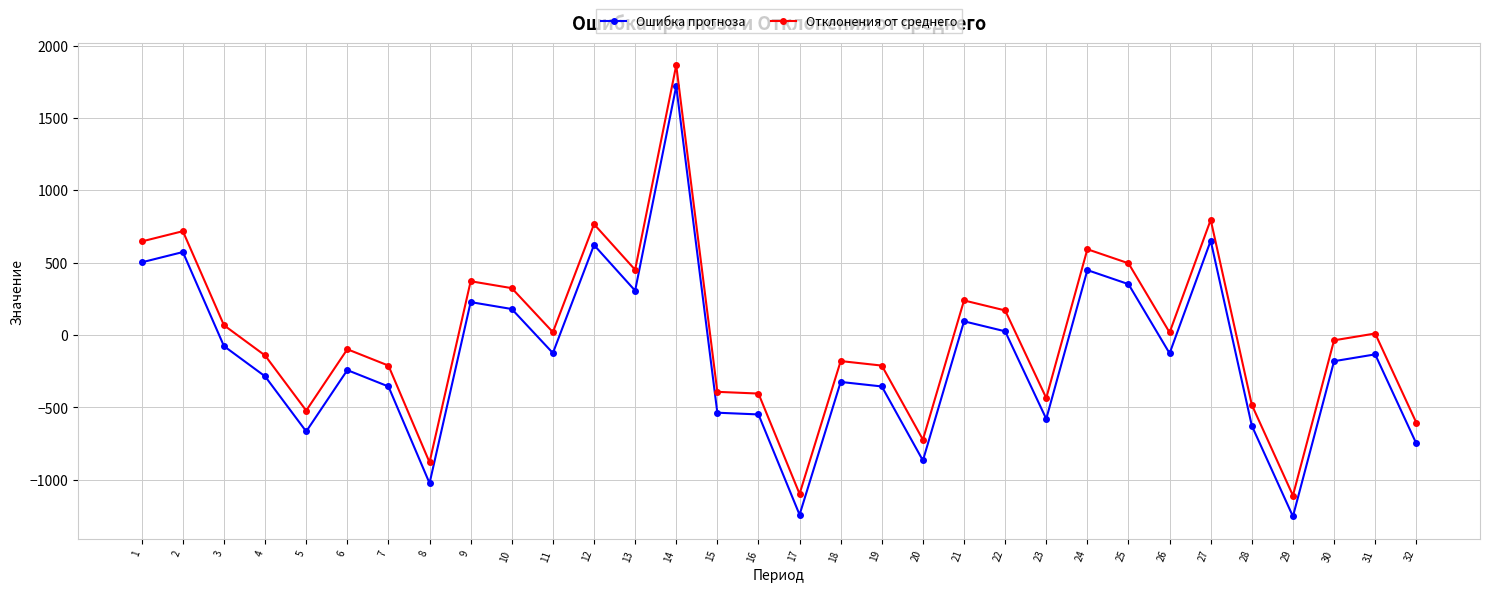

What are all the series names shown in the legend?

Ошибка прогноза, Отклонения от среднего